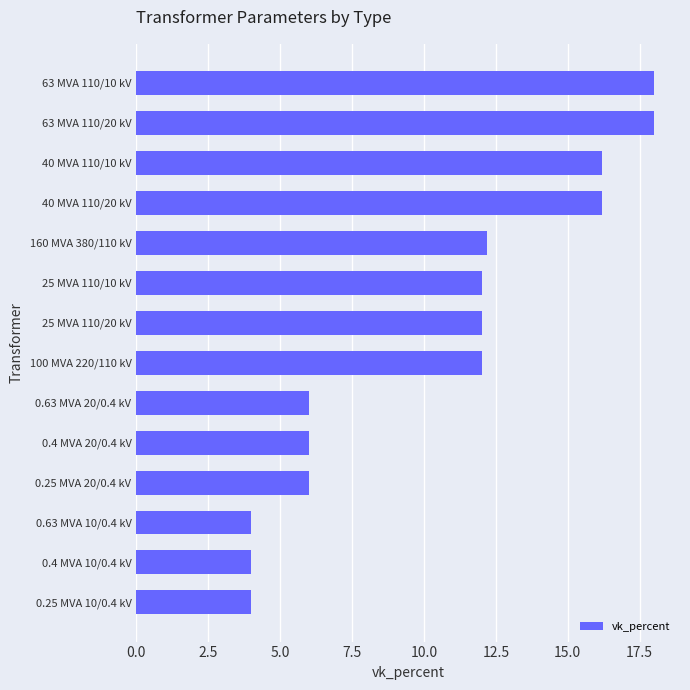

Reading top to bottom, transcribe all the data shown in this chart.

63 MVA 110/10 kV=18.0	63 MVA 110/20 kV=18.0	40 MVA 110/10 kV=16.2	40 MVA 110/20 kV=16.2	160 MVA 380/110 kV=12.2	25 MVA 110/10 kV=12.0	25 MVA 110/20 kV=12.0	100 MVA 220/110 kV=12.0	0.63 MVA 20/0.4 kV=6.0	0.4 MVA 20/0.4 kV=6.0	0.25 MVA 20/0.4 kV=6.0	0.63 MVA 10/0.4 kV=4.0	0.4 MVA 10/0.4 kV=4.0	0.25 MVA 10/0.4 kV=4.0